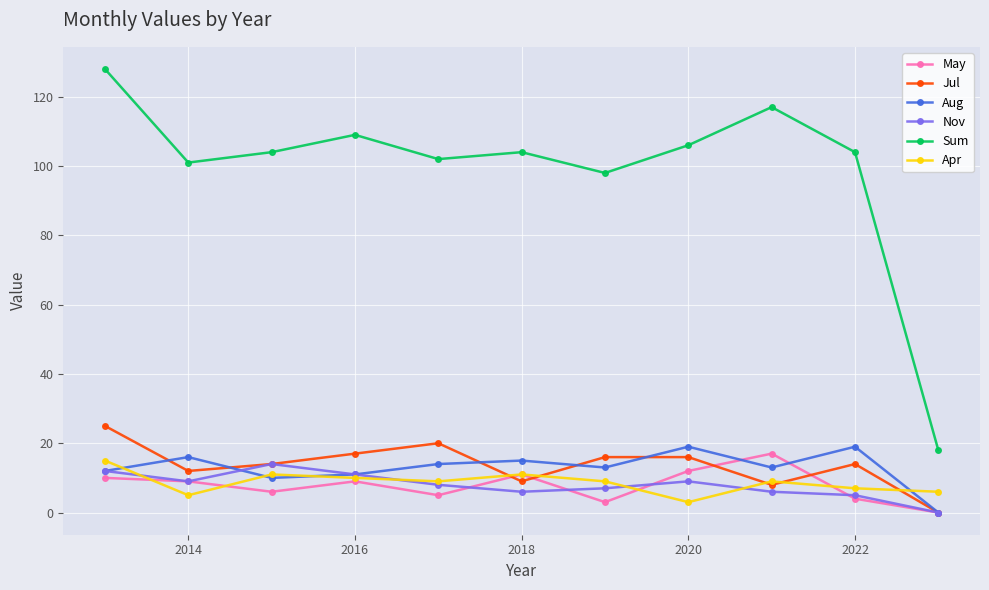

At how many categories does at least one series exceed 88?

10